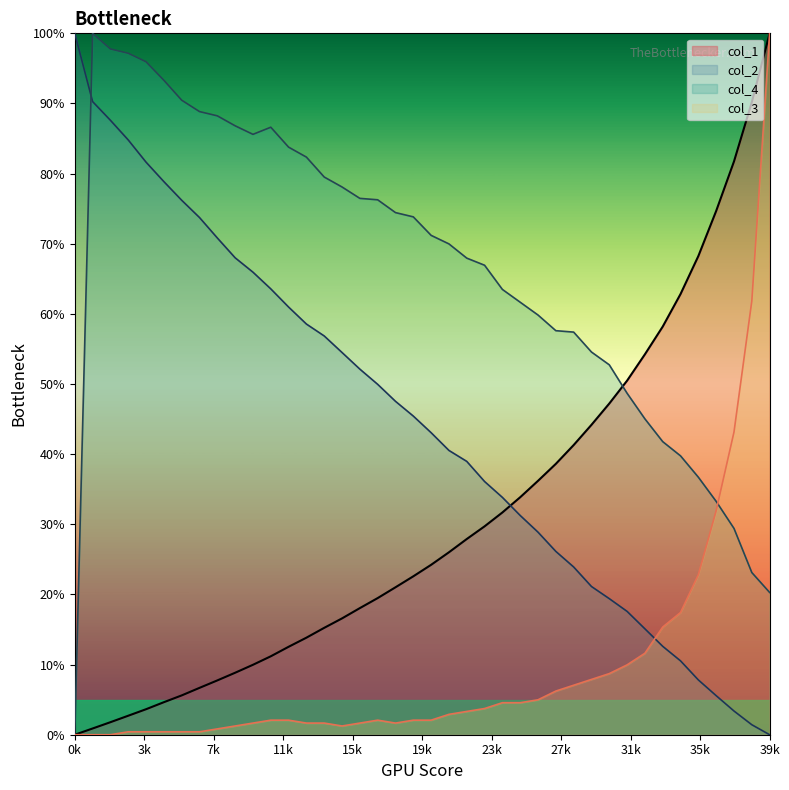

How many data points in col_4 are above 71?

20